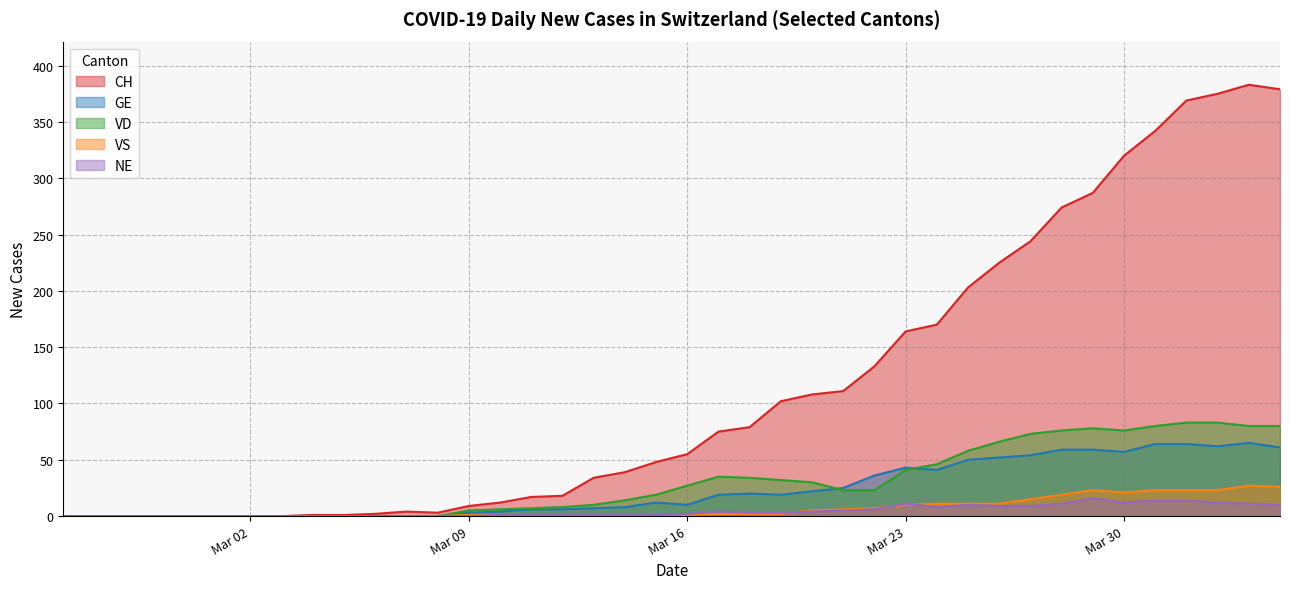

Between 2020-04-03 and 2020-03-12, which is larger?

2020-04-03